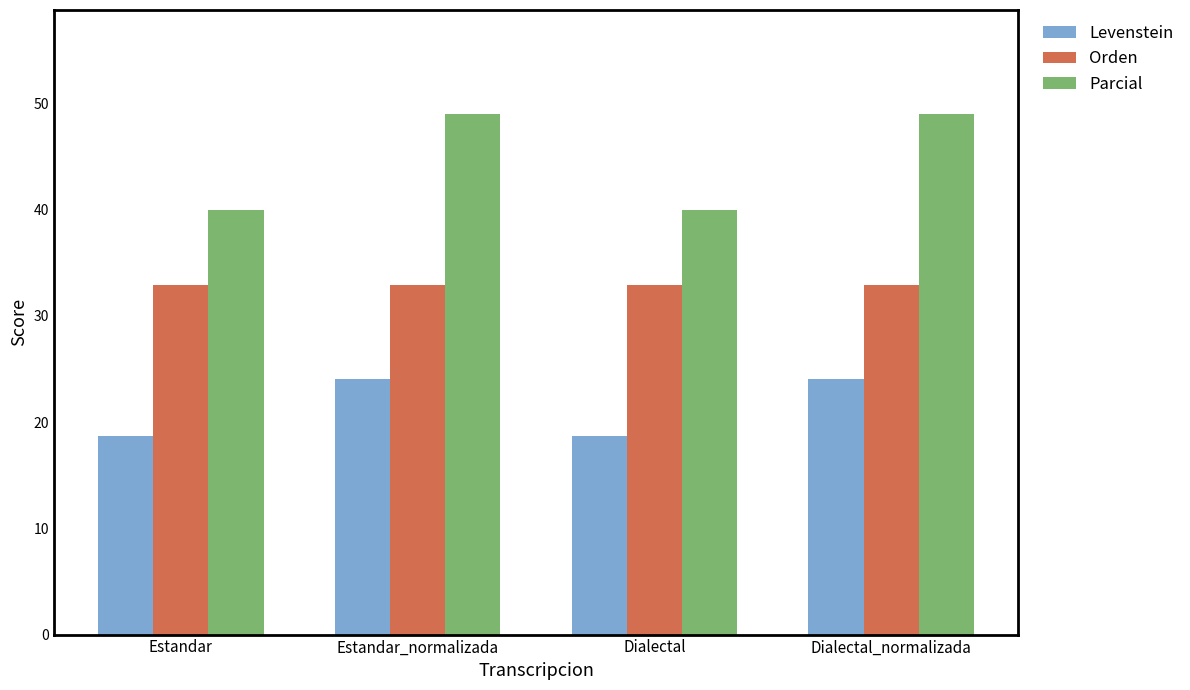

Reading left to right, transcribe all the data shown in this chart.

Levenstein: 18.6	24.1	18.6	24.1
Orden: 32.9	32.9	32.9	32.9
Parcial: 40.0	49.0	40.0	49.0